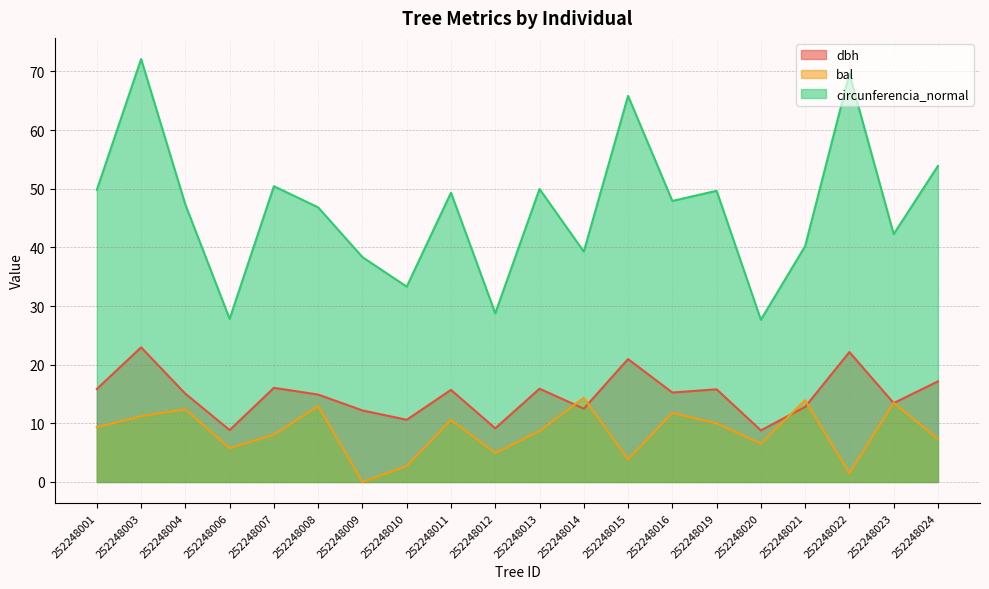

What are all the series names shown in the legend?

dbh, bal, circunferencia_normal